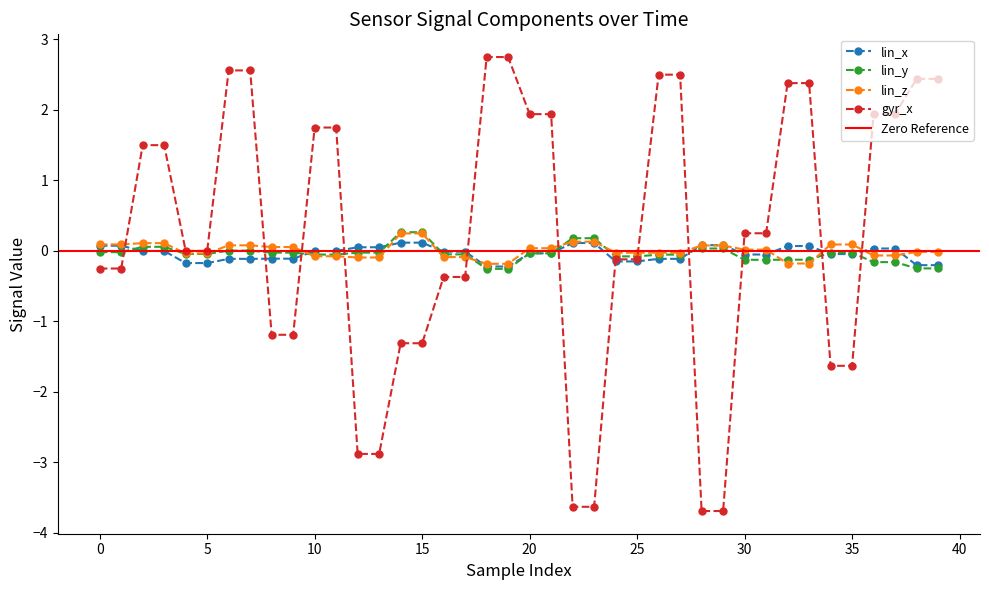

How many positive values does the lin_x series have?

14